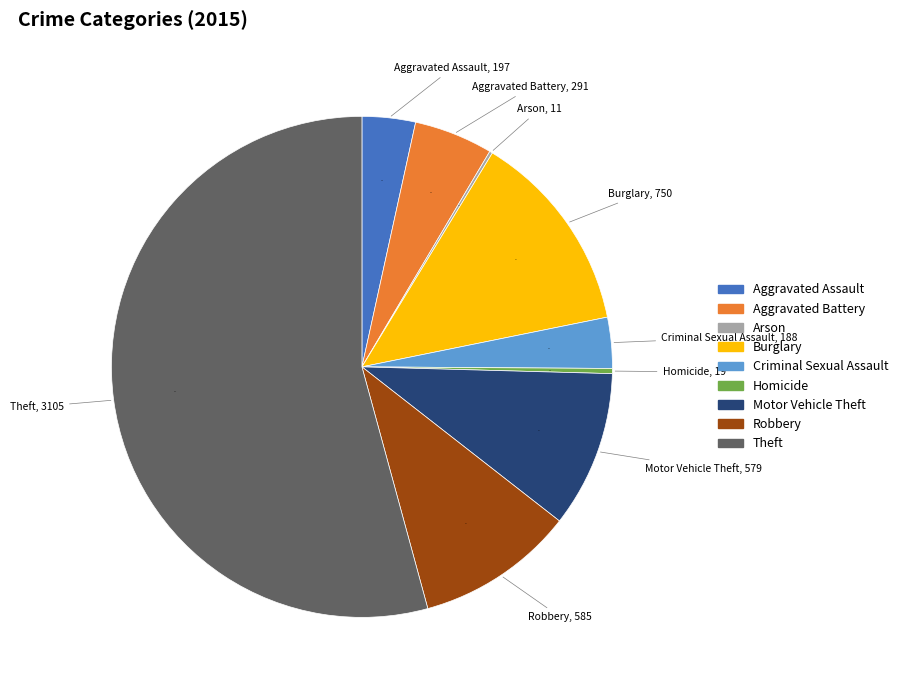

Which has a higher value, Homicide or Robbery?

Robbery